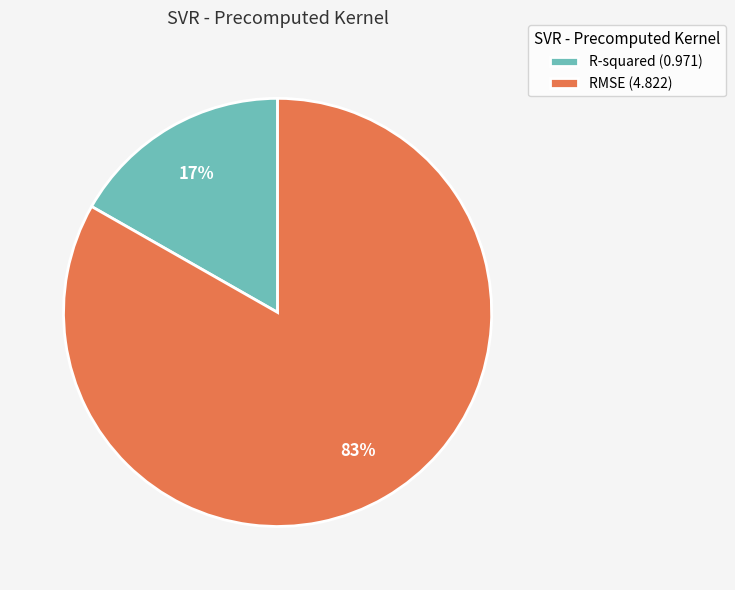

Between RMSE (4.822) and R-squared (0.971), which is larger?

RMSE (4.822)